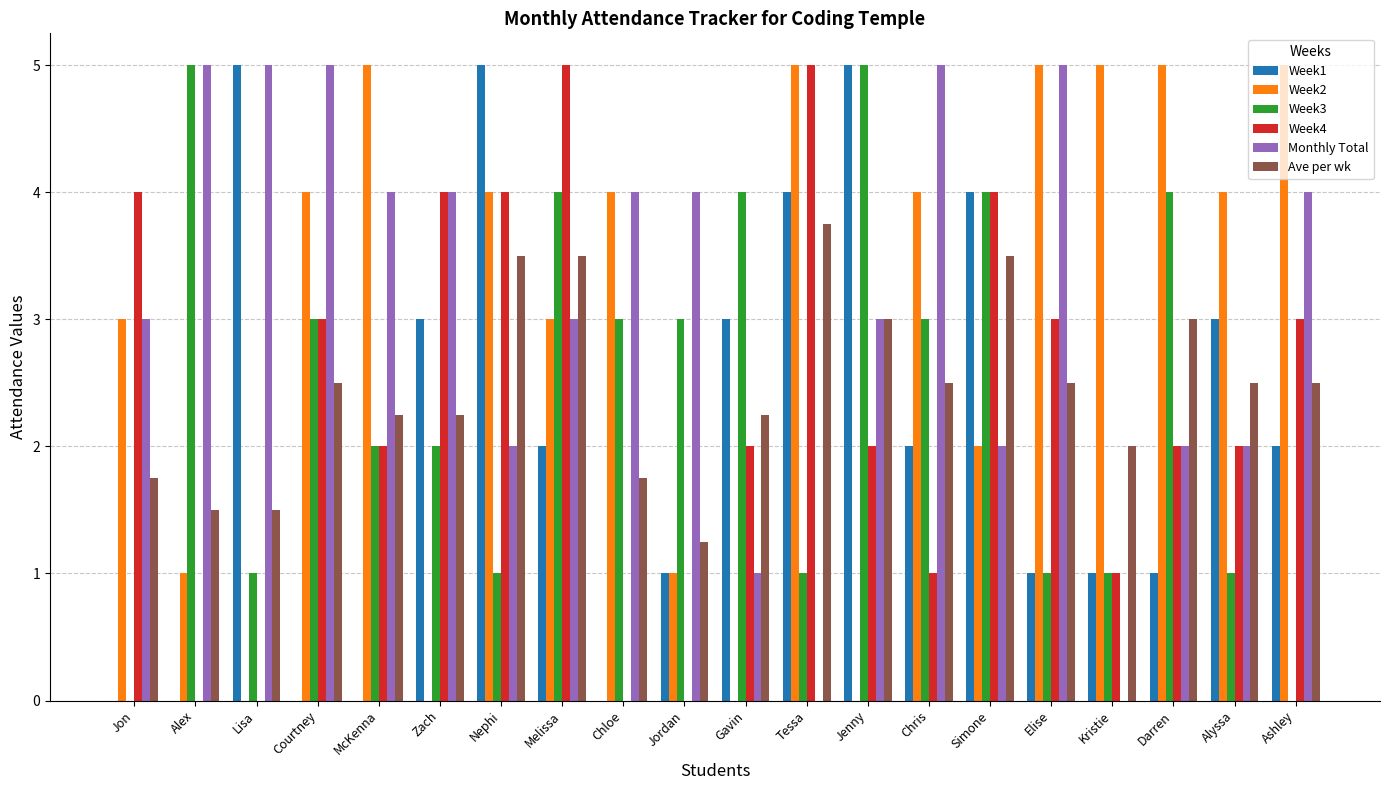

How many groups of bars are there?

20